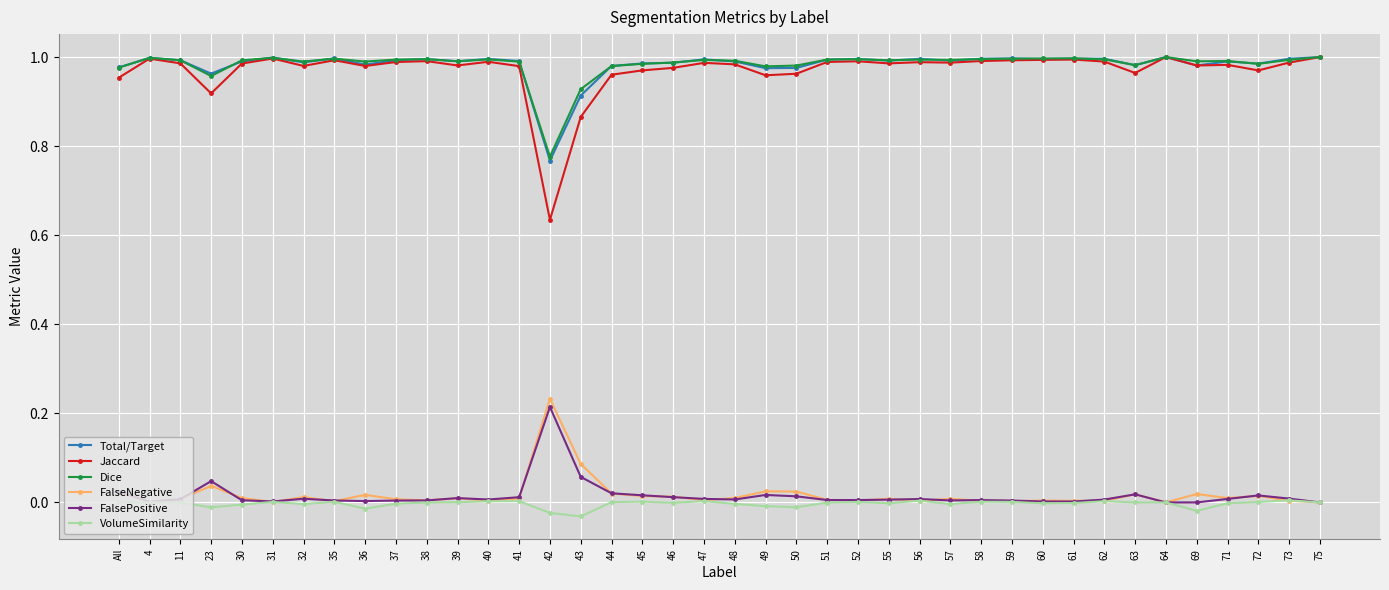

True or false: Dice and FalsePositive intersect in this chart.

False